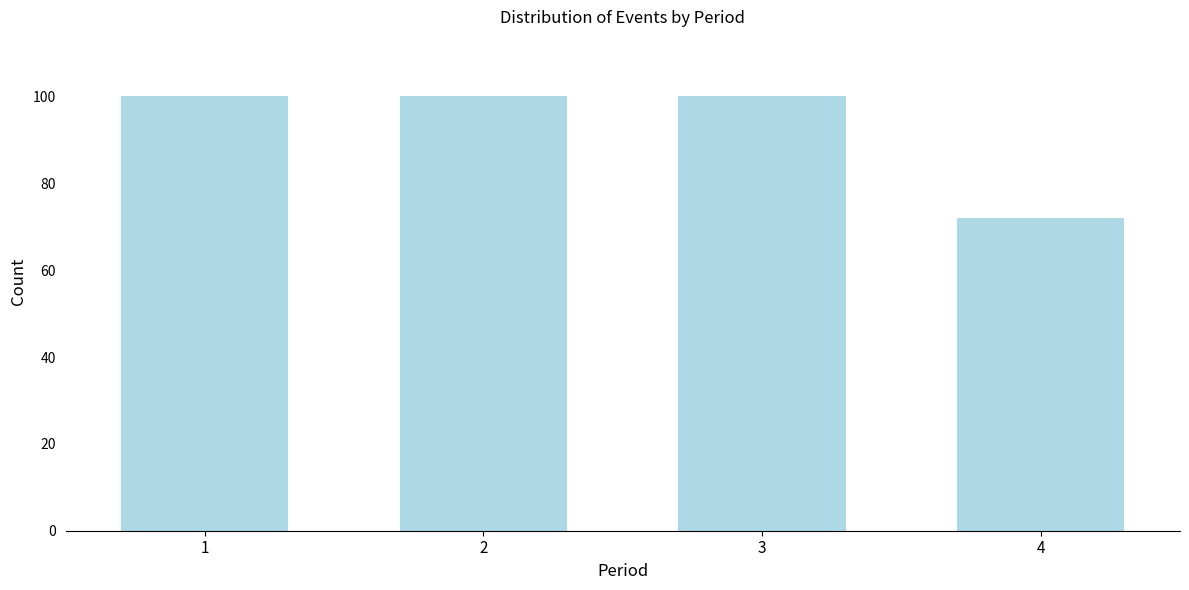

Reading left to right, list all the values displayed in this chart.

100	100	100	72